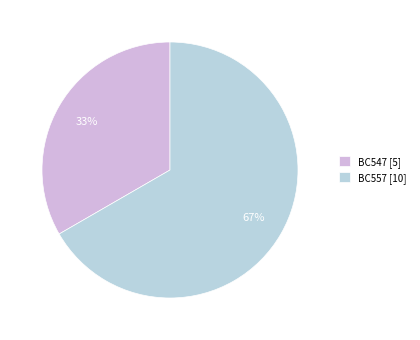

To the nearest percent, what is the average slice percentage?

50%